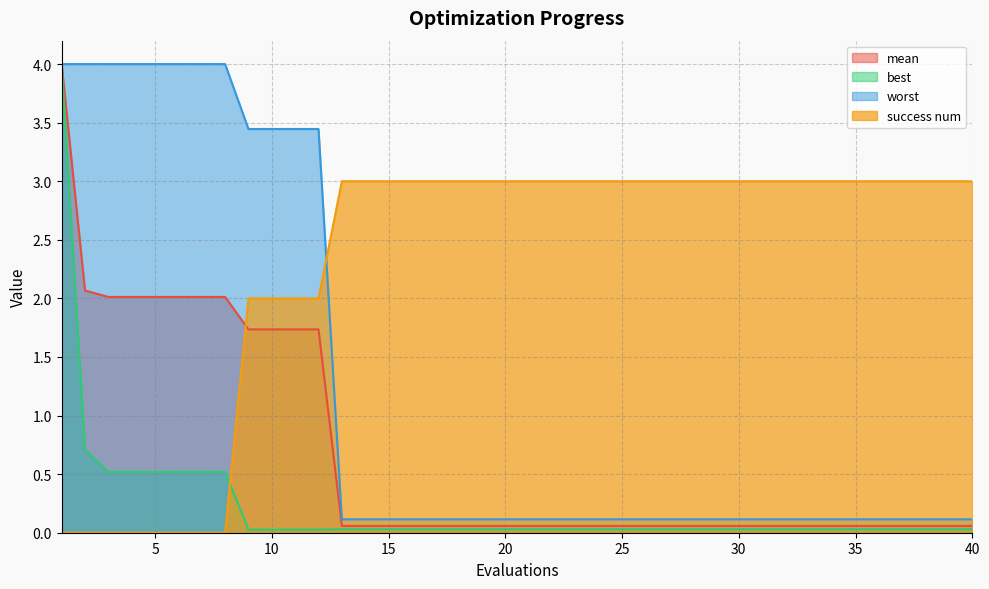

Does the chart display data point markers on the line(s)?

No